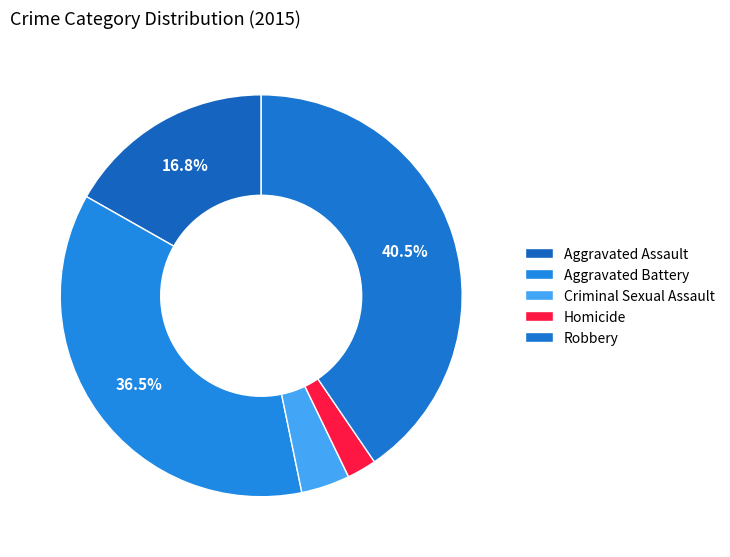

What percentage is the Robbery slice, to the nearest percent?

40%